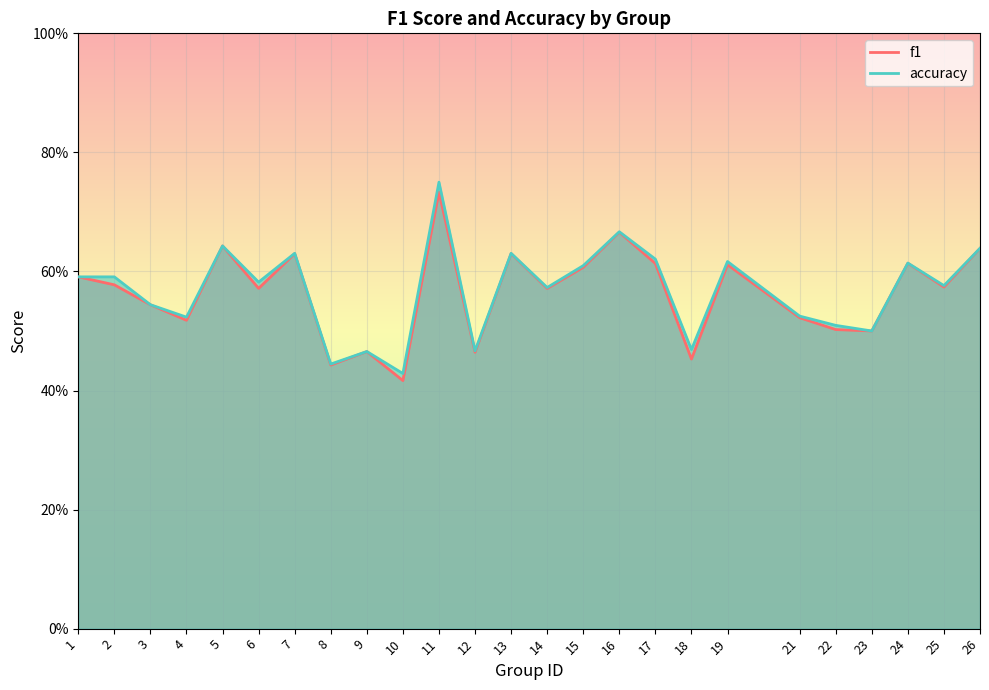

True or false: accuracy and f1 cross at least once.

False